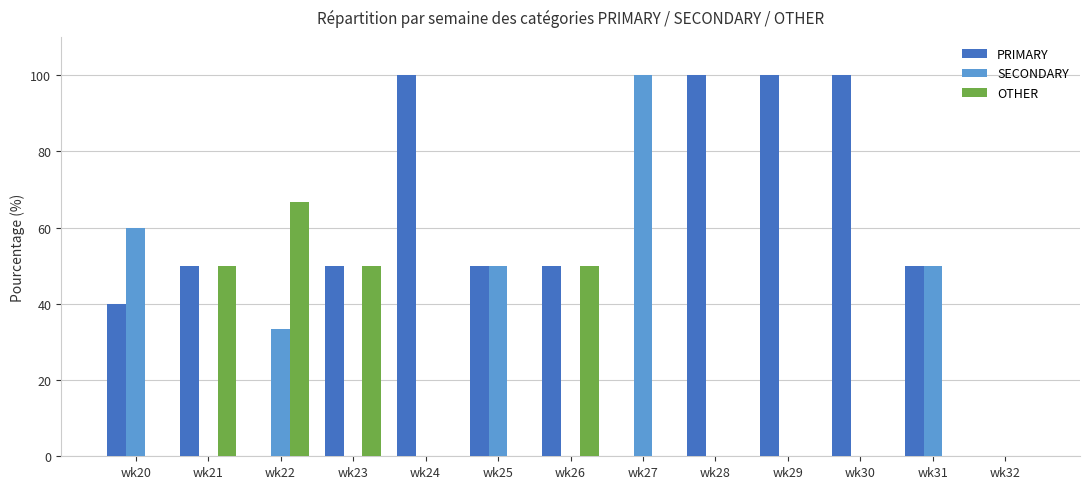

Reading right to left, transcribe all the data shown in this chart.

PRIMARY: 0.0	50.0	100.0	100.0	100.0	0.0	50.0	50.0	100.0	50.0	0.0	50.0	40.0
SECONDARY: 0.0	50.0	0.0	0.0	0.0	100.0	0.0	50.0	0.0	0.0	33.3	0.0	60.0
OTHER: 0.0	0.0	0.0	0.0	0.0	0.0	50.0	0.0	0.0	50.0	66.7	50.0	0.0